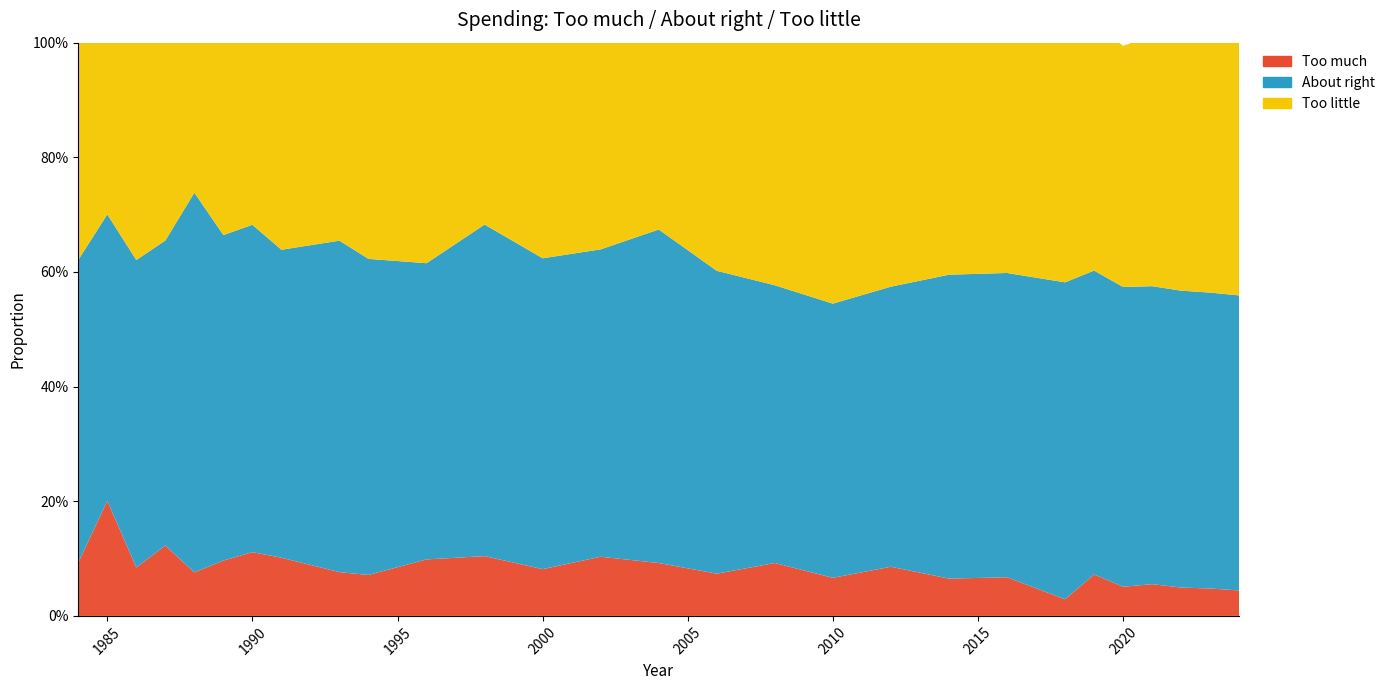

Reading left to right, extract all data points from this chart.

Too much: 1984=0.1	1985=0.2	1986=0.1	1987=0.1	1988=0.1	1989=0.1	1990=0.1	1991=0.1	1993=0.1	1994=0.1	1996=0.1	1998=0.1	2000=0.1	2002=0.1	2004=0.1	2006=0.1	2008=0.1	2010=0.1	2012=0.1	2014=0.1	2016=0.1	2018=0.0	2019=0.1	2020=0.1	2021=0.1	2022=0.0	2023=0.0	2024=0.0
About right: 1984=0.5	1985=0.5	1986=0.5	1987=0.5	1988=0.7	1989=0.6	1990=0.6	1991=0.5	1993=0.6	1994=0.6	1996=0.5	1998=0.6	2000=0.5	2002=0.5	2004=0.6	2006=0.5	2008=0.5	2010=0.5	2012=0.5	2014=0.5	2016=0.5	2018=0.6	2019=0.5	2020=0.5	2021=0.5	2022=0.5	2023=0.5	2024=0.5
Too little: 1984=0.4	1985=0.3	1986=0.4	1987=0.3	1988=0.3	1989=0.3	1990=0.3	1991=0.4	1993=0.3	1994=0.4	1996=0.4	1998=0.3	2000=0.4	2002=0.4	2004=0.3	2006=0.4	2008=0.4	2010=0.5	2012=0.4	2014=0.4	2016=0.4	2018=0.4	2019=0.4	2020=0.4	2021=0.4	2022=0.4	2023=0.4	2024=0.4